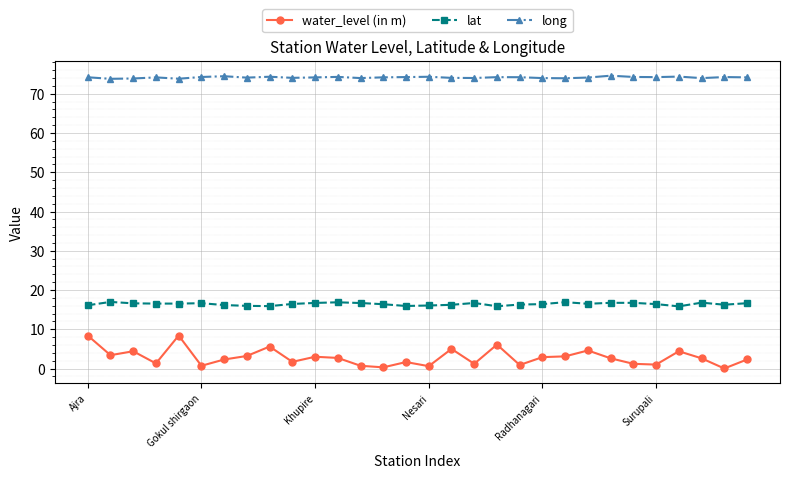

Count the number of categories in the chart.

30